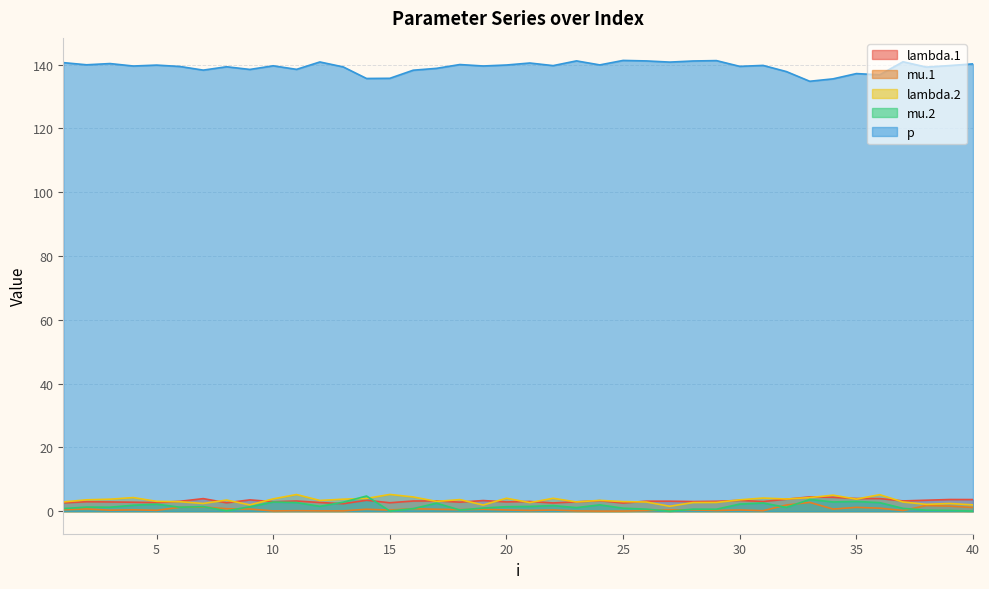

At which category is the sum across all series the highest?

33